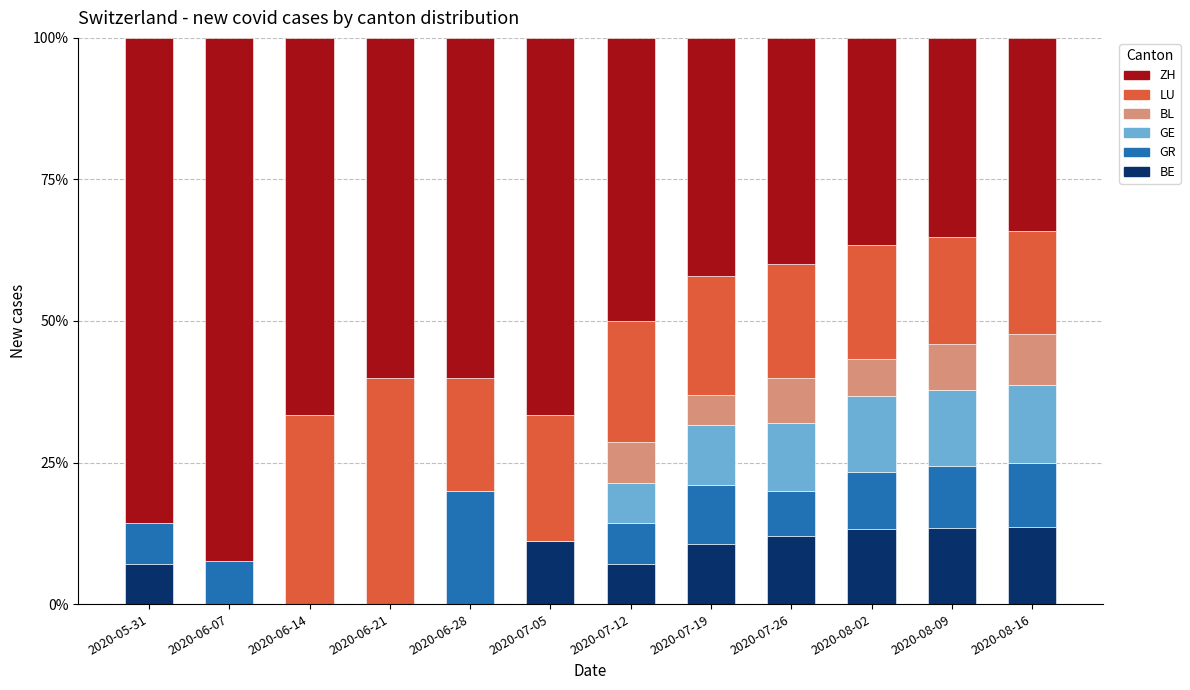

What are all the series names shown in the legend?

ZH, LU, BL, GE, GR, BE